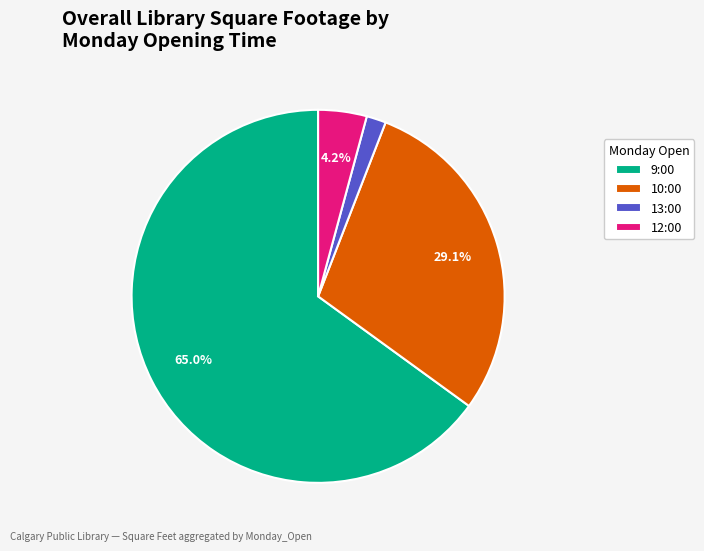

What percentage is NOT represented by 10:00?

70.9%